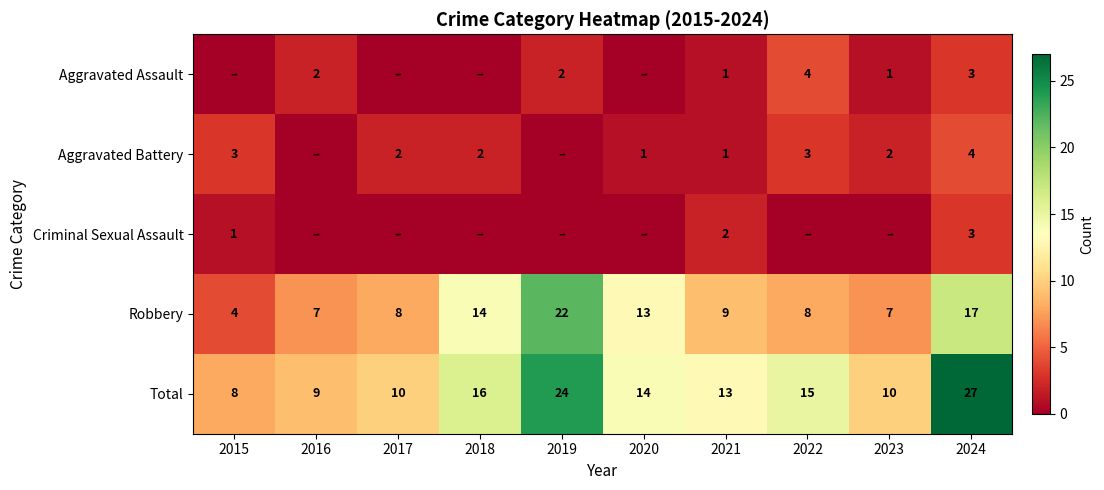

At how many categories does at least one series exceed 10?

6